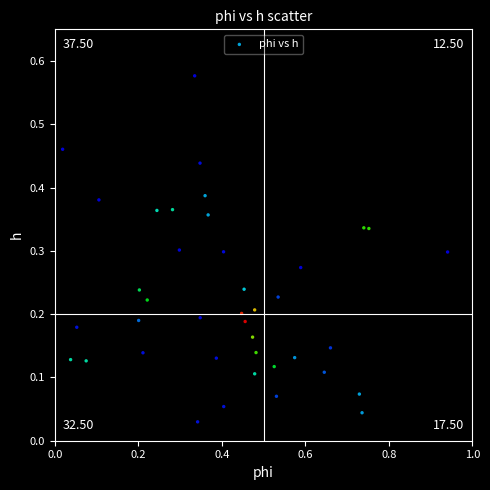

What is the range of X values (max minus min)?

0.9